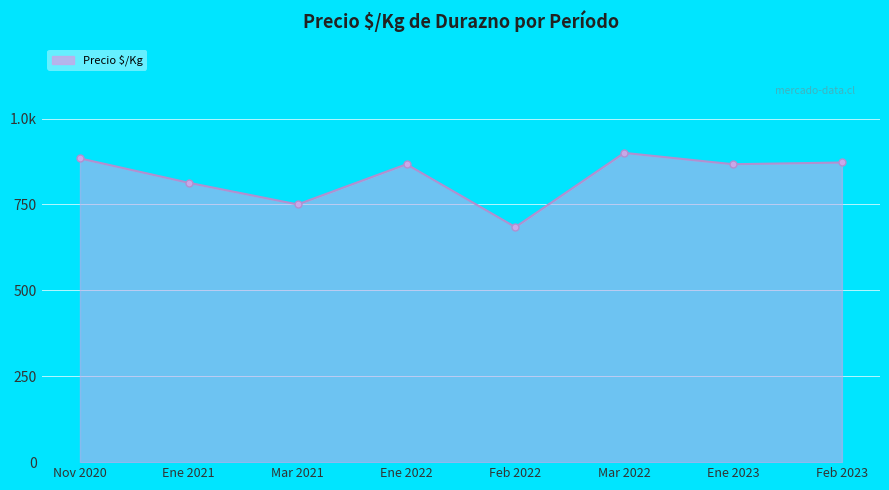

What position from the right is Feb 2023?

1